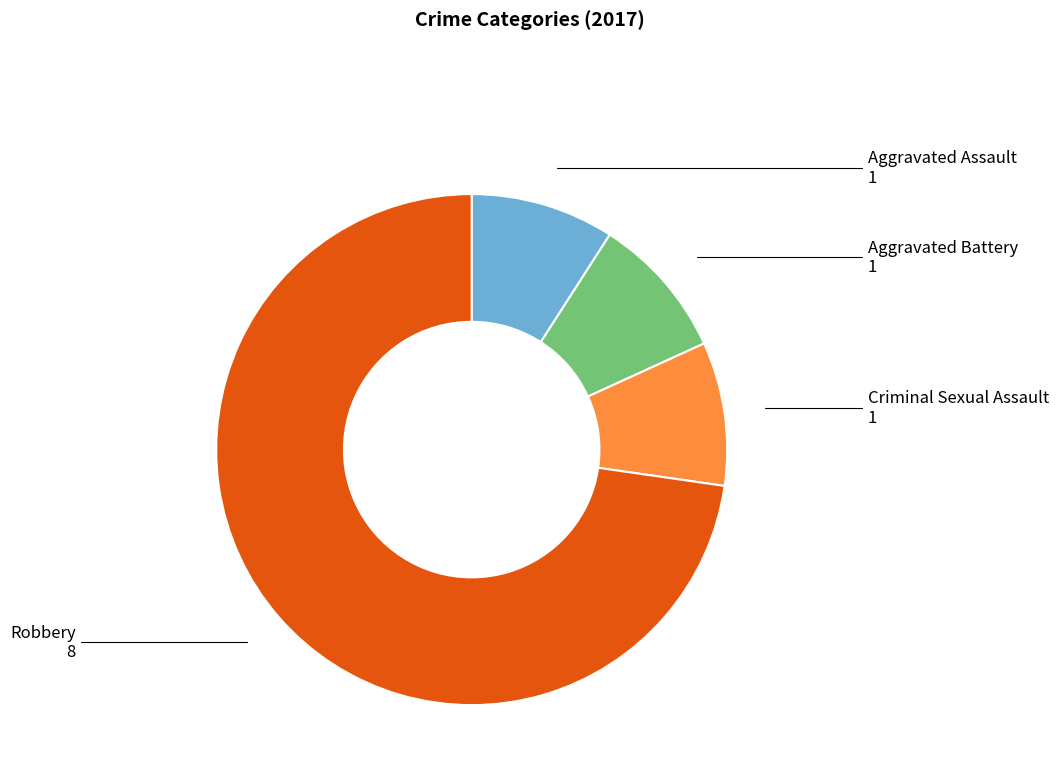

Is it true that Robbery is 87% of the pie?

False